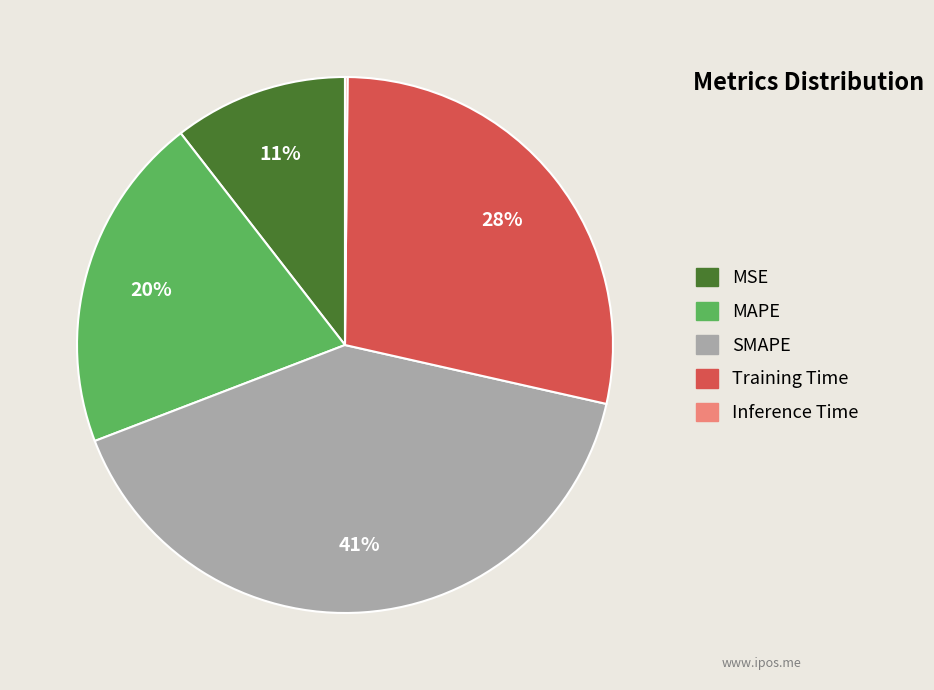

Which slice is the largest?

SMAPE